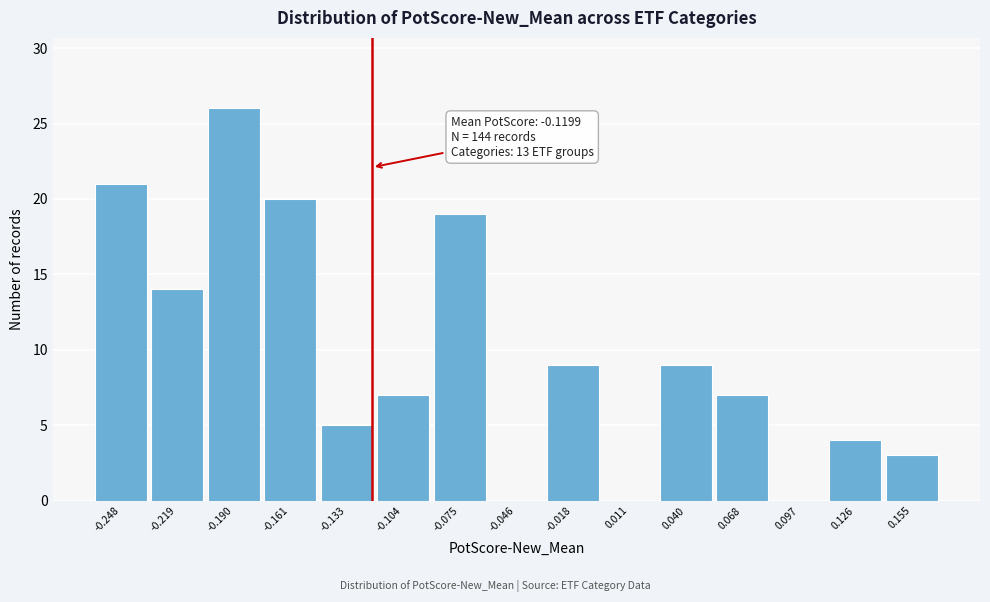

Which range on the x-axis has the tallest bar?

-0.205 to -0.175